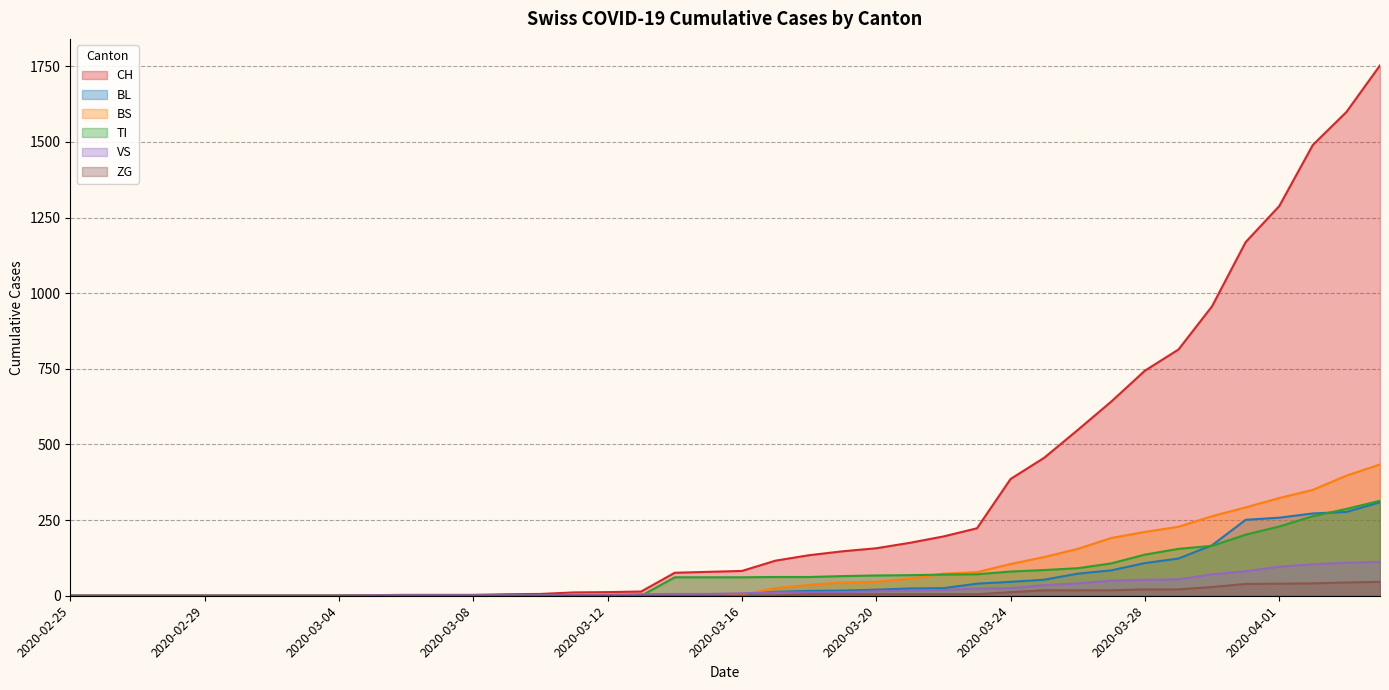

Reading left to right, extract all data points from this chart.

CH: 0	0	0	0	0	0	0	0	0	2	3	3	3	5	6	11	12	14	76	79	82	116	134	147	157	175	196	223	386	456	548	642	744	814	957	1169	1288	1490	1599	1753
BL: 0	0	0	0	0	0	0	0	0	0	0	0	0	1	2	2	2	2	2	5	5	13	16	17	20	24	25	40	46	53	73	84	108	123	167	251	258	272	277	309
BS: 0	0	0	0	0	0	0	0	0	0	0	0	0	0	0	4	4	4	4	0	4	25	36	44	46	57	73	78	105	128	155	191	211	228	263	292	323	350	397	434
TI: 0	0	0	0	0	0	0	0	0	0	0	0	0	0	0	0	0	0	61	61	61	62	62	65	67	68	70	71	80	85	91	107	136	155	165	202	229	263	287	314
VS: 0	0	0	0	0	0	0	0	0	2	2	2	2	2	2	3	3	5	6	6	8	11	11	12	15	17	19	24	25	35	41	50	53	54	71	81	96	104	109	112
ZG: 0	0	0	0	0	0	0	0	0	0	0	0	0	0	0	0	0	0	0	0	0	1	5	5	5	5	5	5	12	18	18	18	21	21	29	39	40	41	44	46